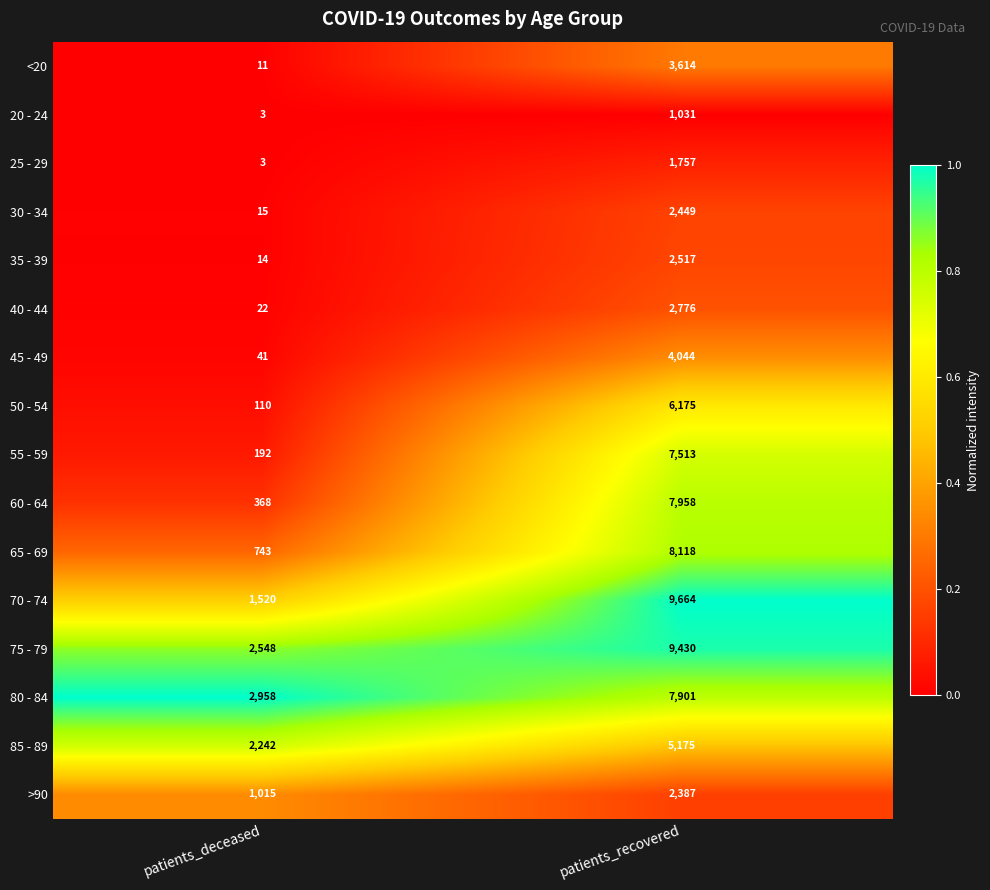

Rank the series by their maximum value, from highest to lowest.

70 - 74, 75 - 79, 65 - 69, 60 - 64, 80 - 84, 55 - 59, 50 - 54, 85 - 89, 45 - 49, <20, 40 - 44, 35 - 39, 30 - 34, >90, 25 - 29, 20 - 24